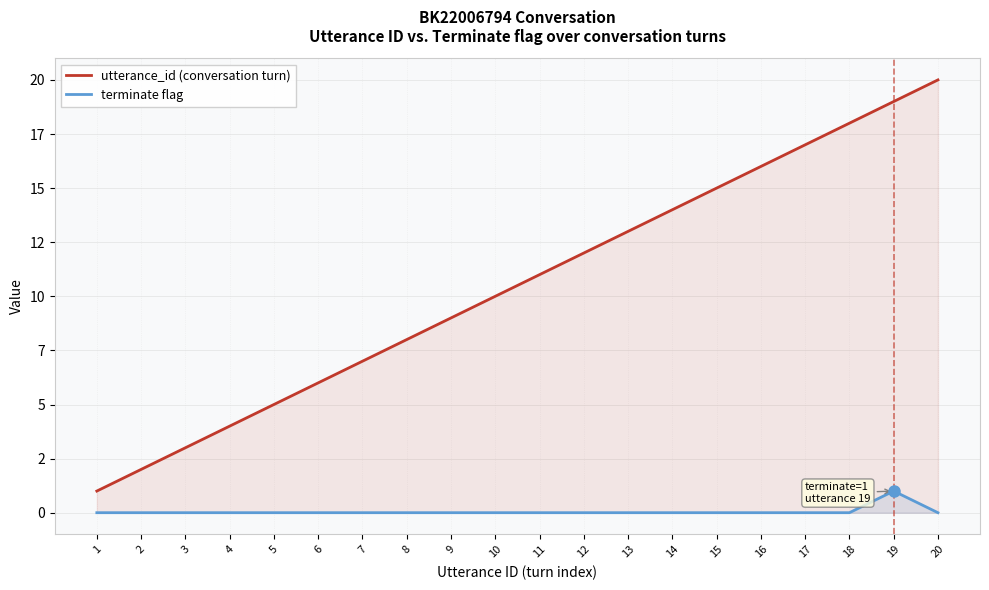

List the series in order of their overall mean, highest first.

utterance_id (conversation turn), terminate flag